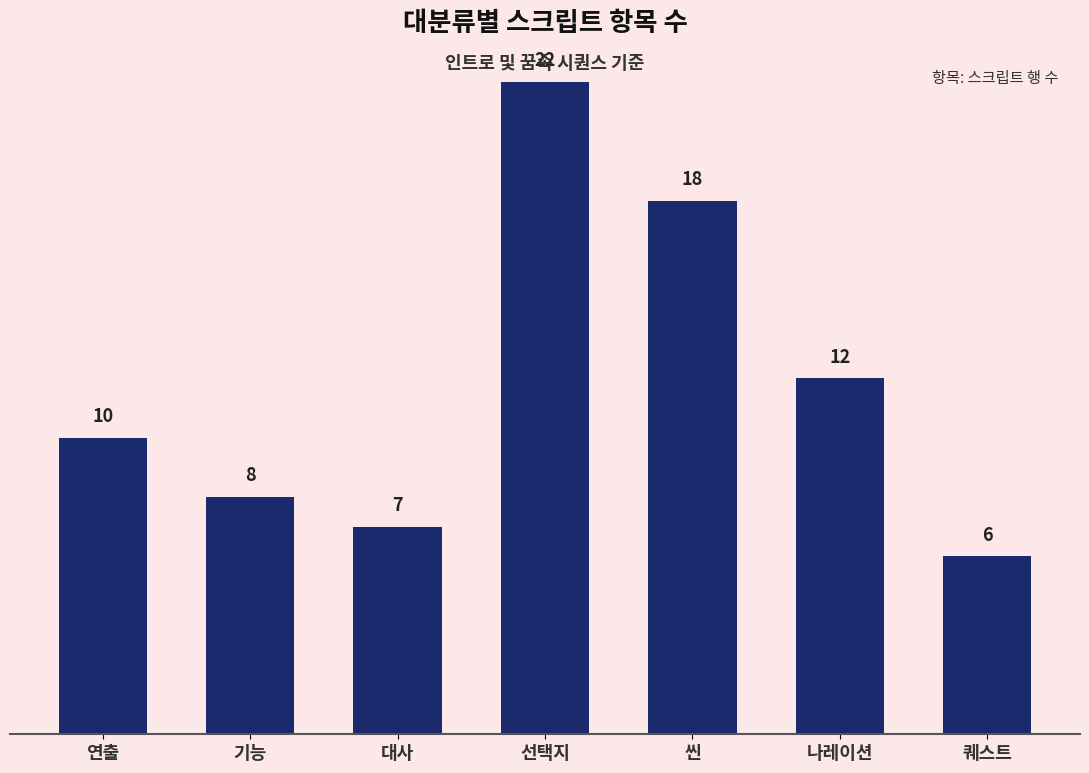

At which category does the chart reach its peak across all series?

선택지